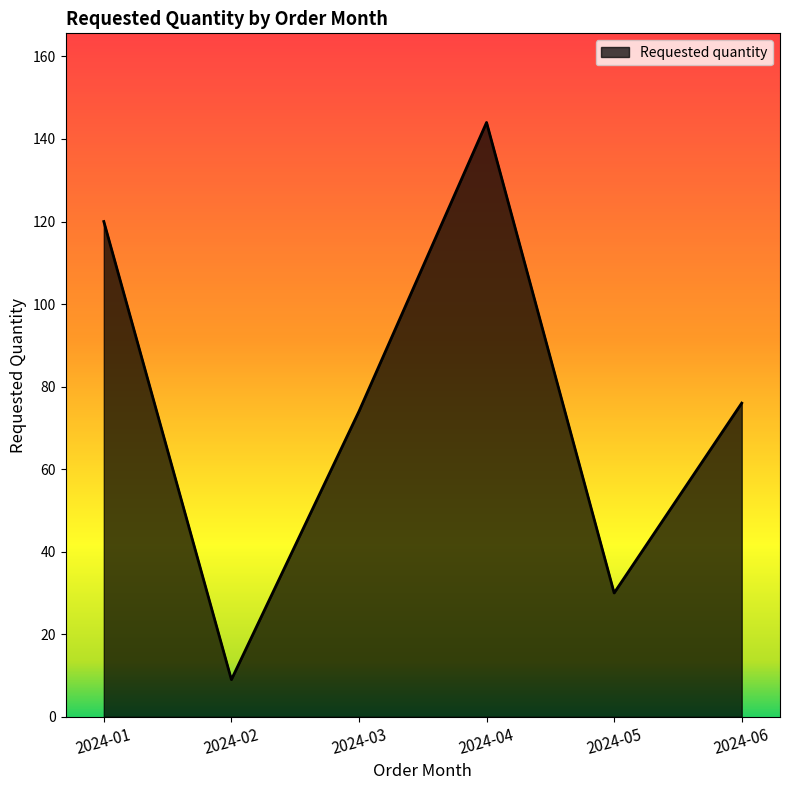

What is the minimum value shown in the chart?

9